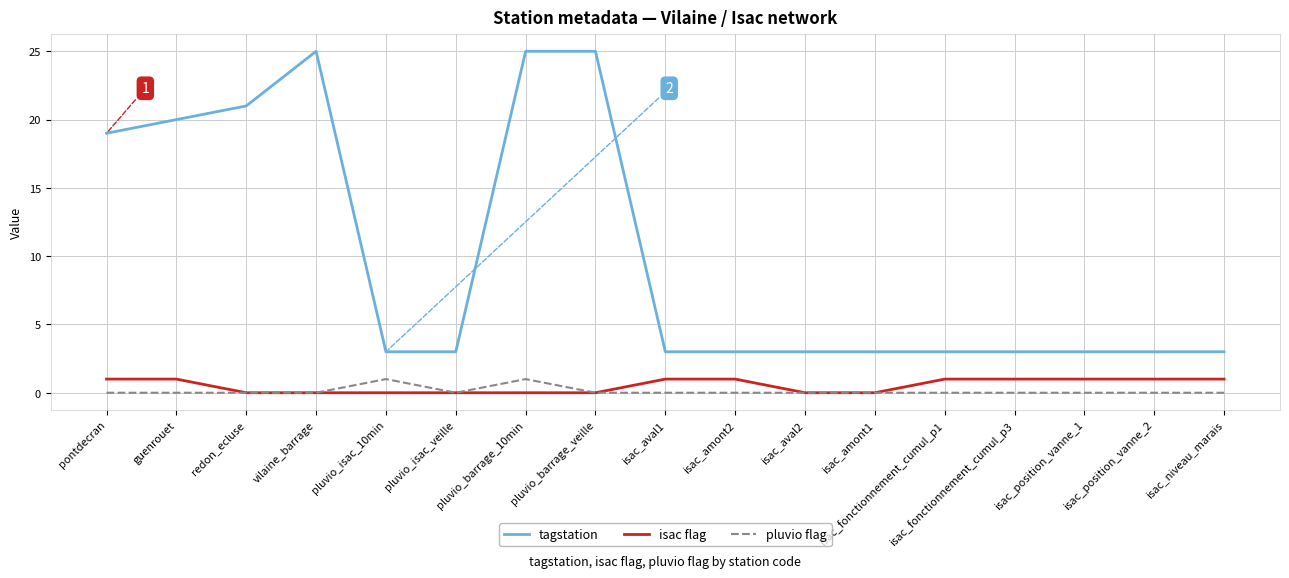

Reading right to left, list all the values displayed in this chart.

tagstation: isac_niveau_marais=3	isac_position_vanne_2=3	isac_position_vanne_1=3	isac_fonctionnement_cumul_p3=3	isac_fonctionnement_cumul_p1=3	isac_amont1=3	isac_aval2=3	isac_amont2=3	isac_aval1=3	pluvio_barrage_veille=25	pluvio_barrage_10min=25	pluvio_isac_veille=3	pluvio_isac_10min=3	vilaine_barrage=25	redon_ecluse=21	guenrouet=20	pontdecran=19
isac flag: isac_niveau_marais=1	isac_position_vanne_2=1	isac_position_vanne_1=1	isac_fonctionnement_cumul_p3=1	isac_fonctionnement_cumul_p1=1	isac_amont1=0	isac_aval2=0	isac_amont2=1	isac_aval1=1	pluvio_barrage_veille=0	pluvio_barrage_10min=0	pluvio_isac_veille=0	pluvio_isac_10min=0	vilaine_barrage=0	redon_ecluse=0	guenrouet=1	pontdecran=1
pluvio flag: isac_niveau_marais=0	isac_position_vanne_2=0	isac_position_vanne_1=0	isac_fonctionnement_cumul_p3=0	isac_fonctionnement_cumul_p1=0	isac_amont1=0	isac_aval2=0	isac_amont2=0	isac_aval1=0	pluvio_barrage_veille=0	pluvio_barrage_10min=1	pluvio_isac_veille=0	pluvio_isac_10min=1	vilaine_barrage=0	redon_ecluse=0	guenrouet=0	pontdecran=0